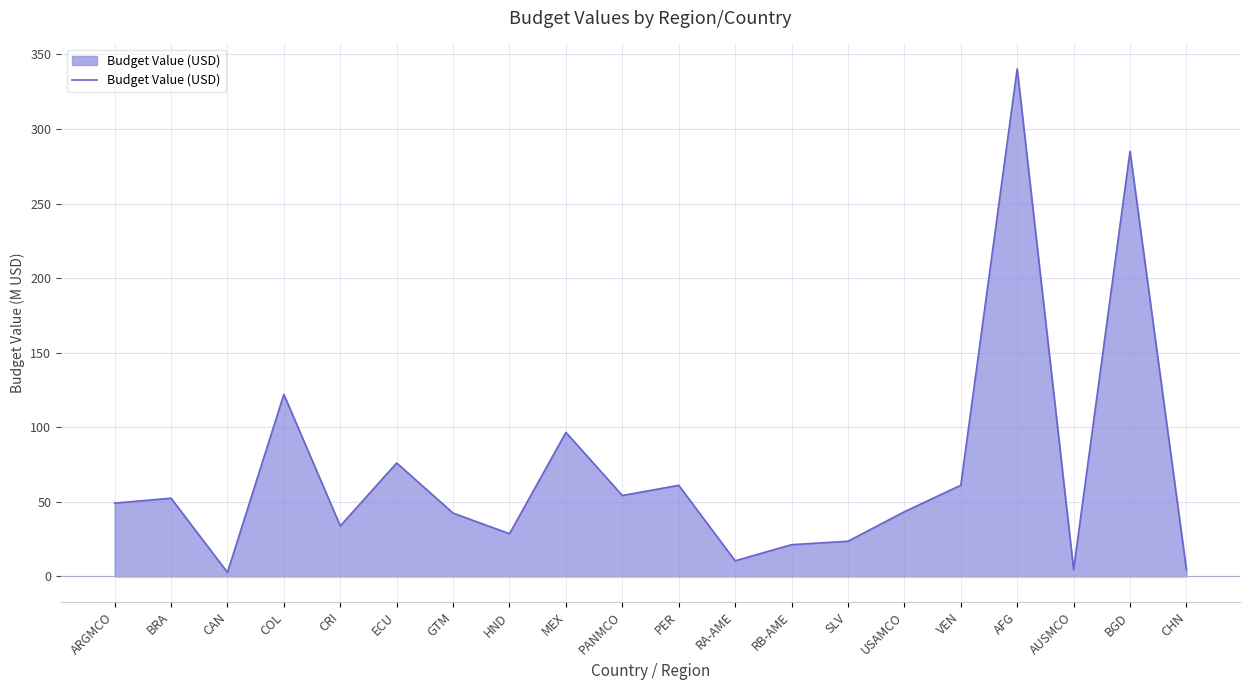

At which category does the data reach its first local peak?

BRA